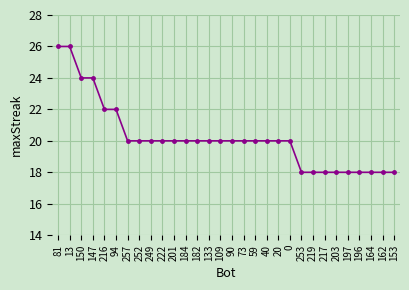

What is the maximum value shown in the chart?

26